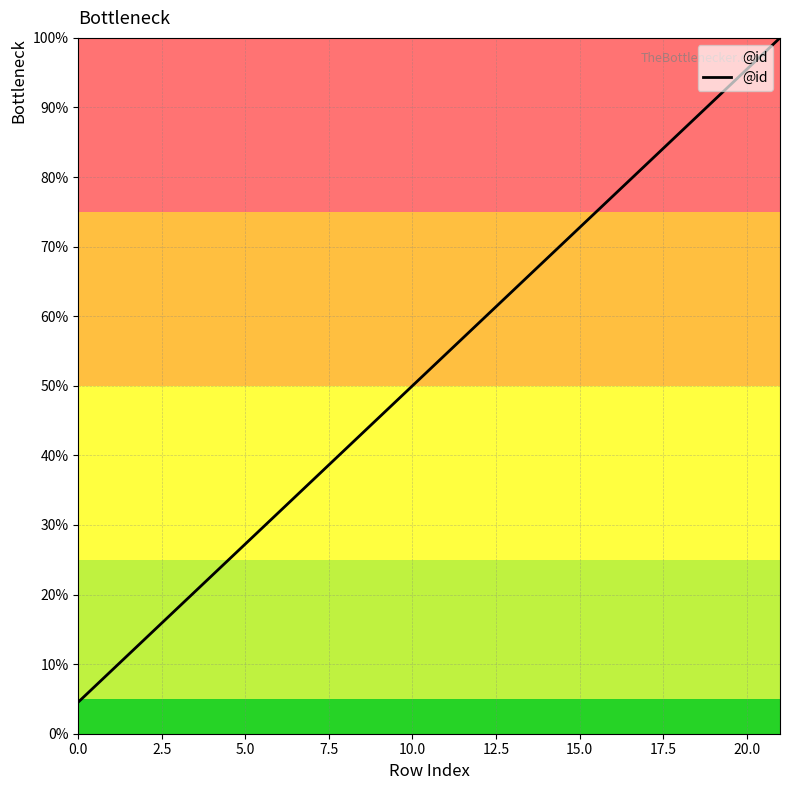

How many values are below 54?

11